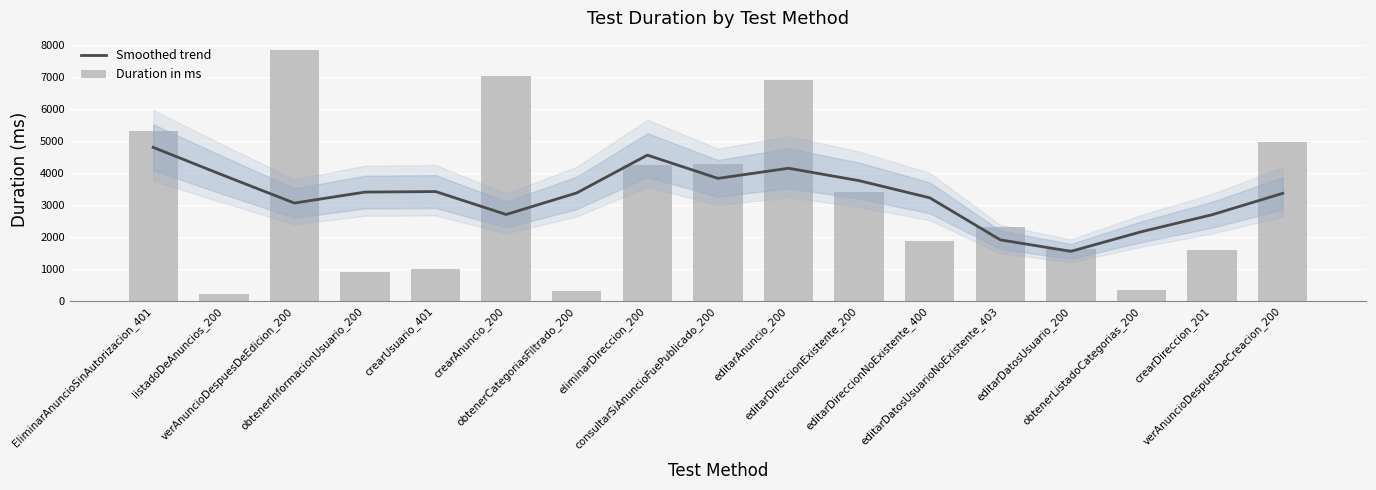

Reading right to left, extract all data points from this chart.

Smoothed trend: verAnuncioDespuesDeCreacion_200=3361.4	crearDireccion_201=2693.4	obtenerListadoCategorias_200=2164.2	editarDatosUsuario_200=1551.0	editarDatosUsuarioNoExistente_403=1909.6	editarDireccionNoExistente_400=3221.6	editarDireccionExistente_200=3756.4	editarAnuncio_200=4144.2	consultarSiAnuncioFuePublicado_200=3828.4	eliminarDireccion_200=4553.8	obtenerCategoriasFiltrado_200=3374.8	crearAnuncio_200=2701.6	crearUsuario_401=3416.8	obtenerInformacionUsuario_200=3400.2	verAnuncioDespuesDeEdicion_200=3057.8	listadoDeAnuncios_200=3917.4	EliminarAnuncioSinAutorizacion_401=4795.6
Duration in ms: verAnuncioDespuesDeCreacion_200=4952.0	crearDireccion_201=1603.0	obtenerListadoCategorias_200=348.0	editarDatosUsuario_200=1612.0	editarDatosUsuarioNoExistente_403=2306.0	editarDireccionNoExistente_400=1886.0	editarDireccionExistente_200=3396.0	editarAnuncio_200=6908.0	consultarSiAnuncioFuePublicado_200=4286.0	eliminarDireccion_200=4245.0	obtenerCategoriasFiltrado_200=307.0	crearAnuncio_200=7023.0	crearUsuario_401=1013.0	obtenerInformacionUsuario_200=920.0	verAnuncioDespuesDeEdicion_200=7821.0	listadoDeAnuncios_200=224.0	EliminarAnuncioSinAutorizacion_401=5311.0